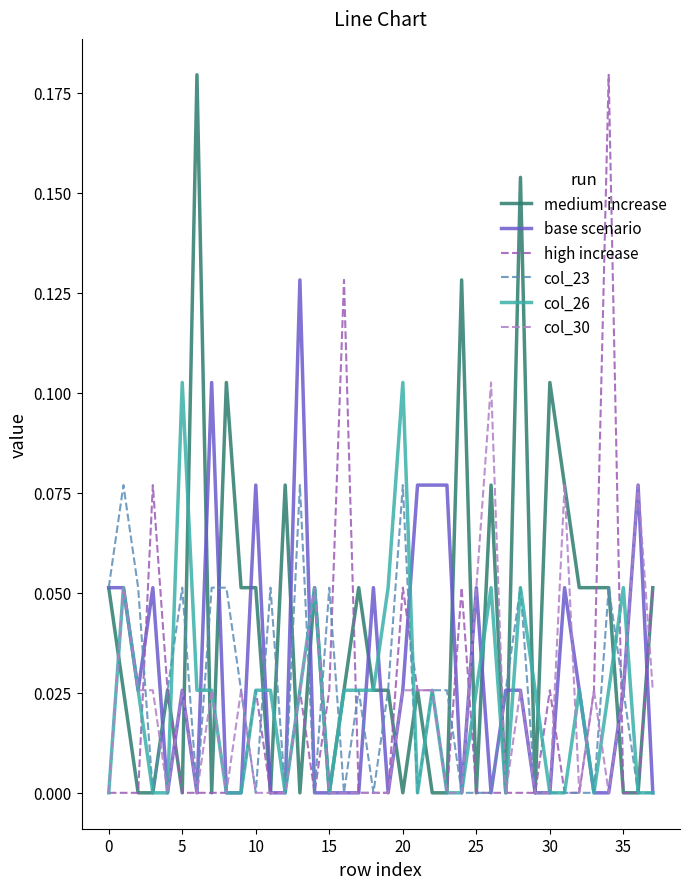

Which series has the largest total across all categories?

medium increase